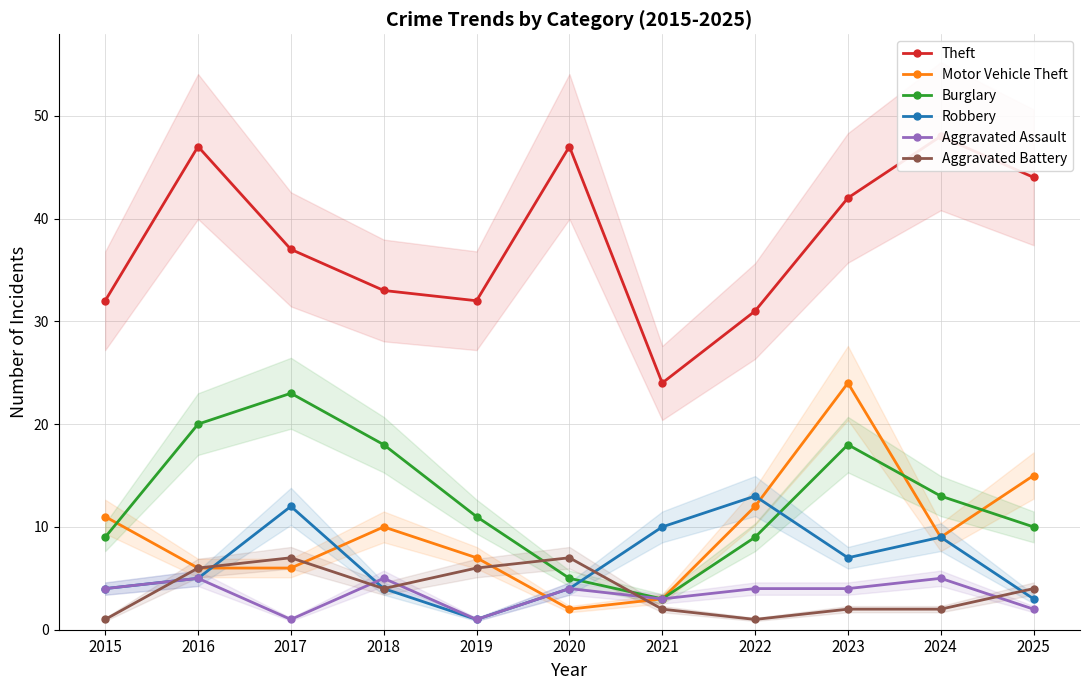

How many values in the Robbery series exceed 5?

5